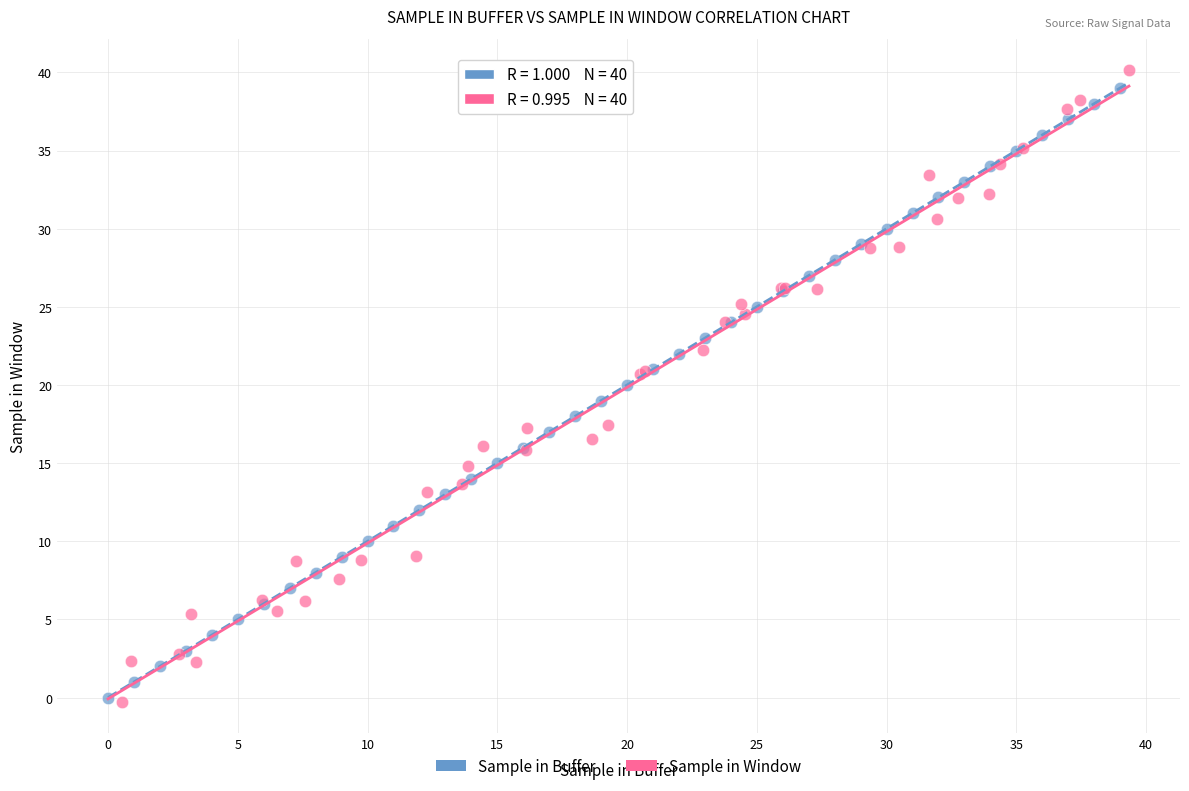

What are all the series names shown in the legend?

Sample in Buffer, Sample in Window